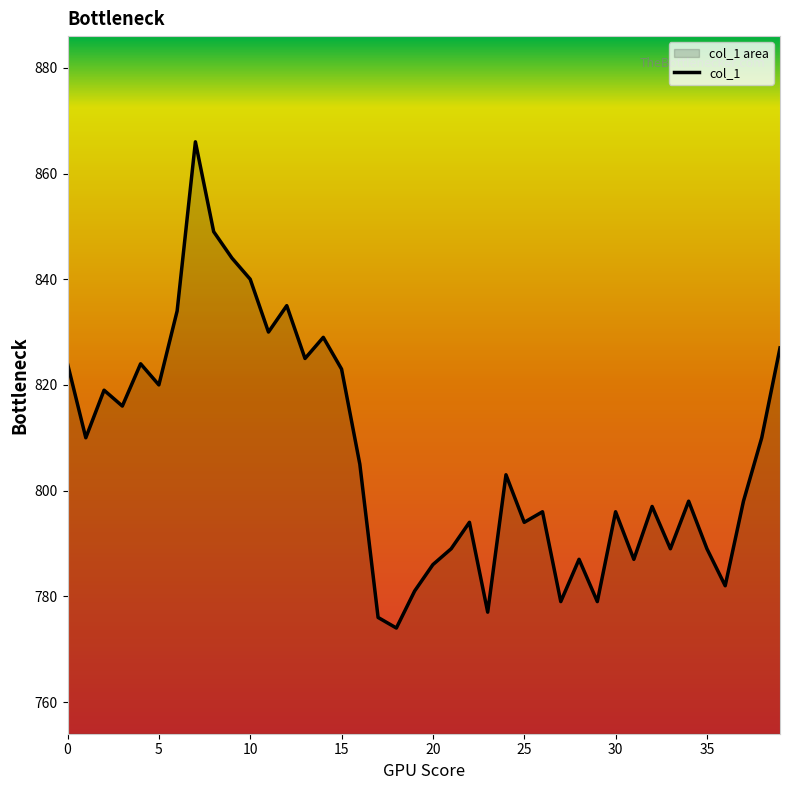

What is the maximum value shown in the chart?

866